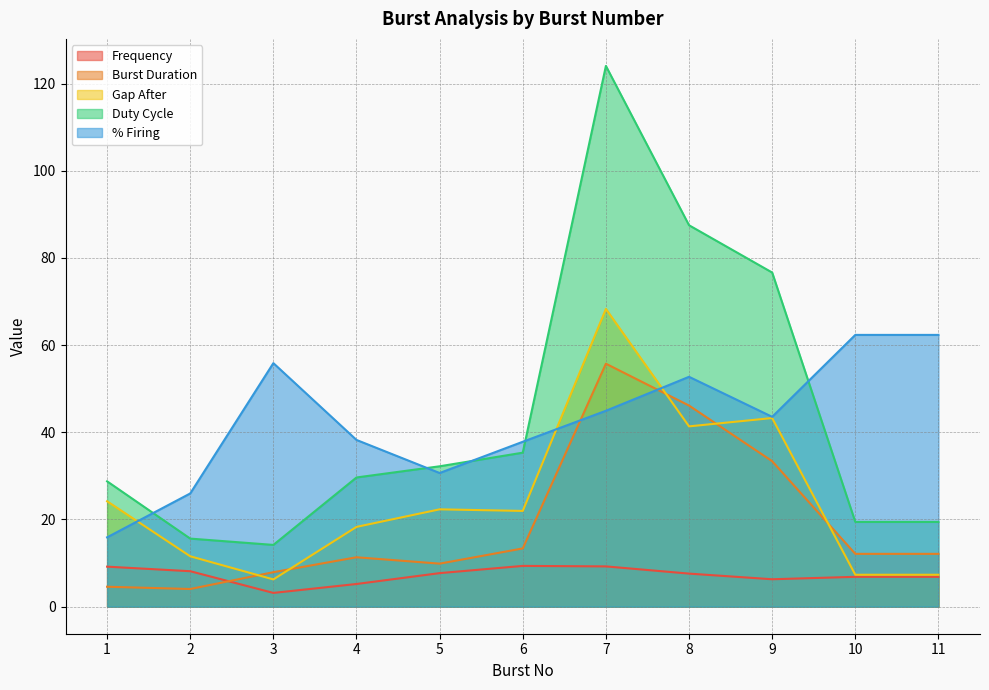

Which series has the largest total across all categories?

Duty Cycle